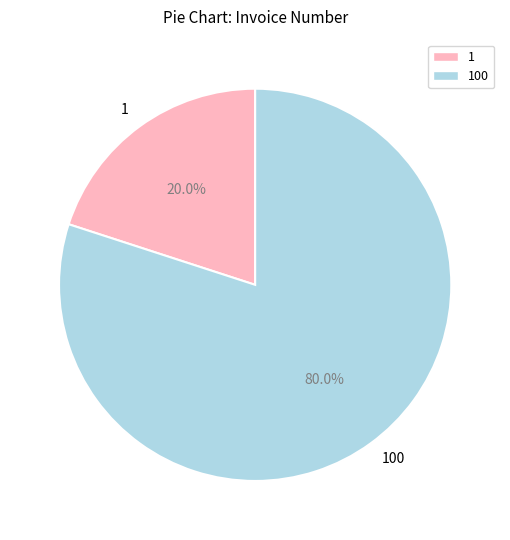

To the nearest percent, what is the difference between the largest and smallest slice percentages?

60%